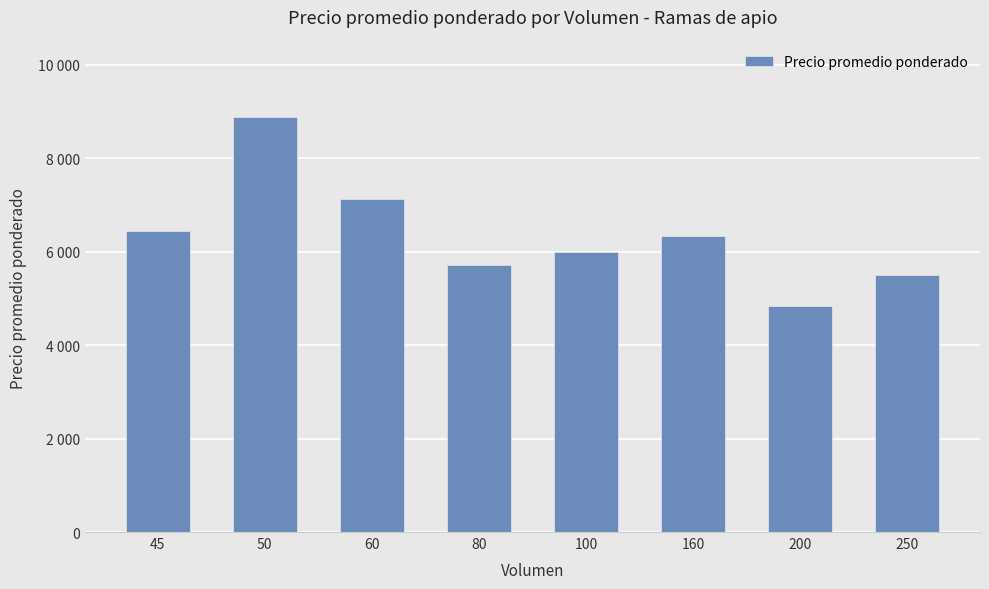

Reading left to right, list all the values displayed in this chart.

6444	8875	7125	5708	6000	6333	4833	5500